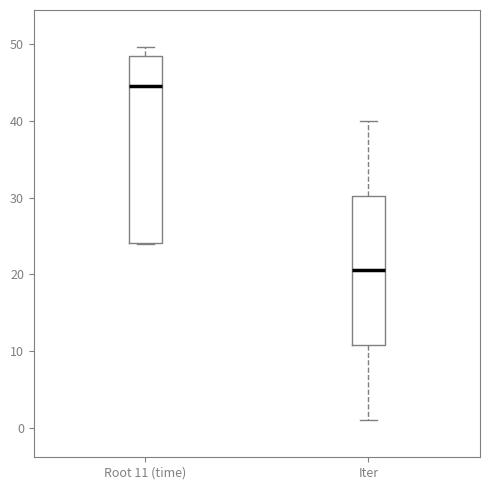

Reading left to right, read every box against the y-axis: the position of its median line, the range the box covers, and the ends of its whiskers. The values are not printed on the chart, so give them approximately, as read against the axis.

Root 11 (time): median 45, box 24 to 48, whiskers 24 to 50
Iter: median 21, box 11 to 30, whiskers 1 to 40